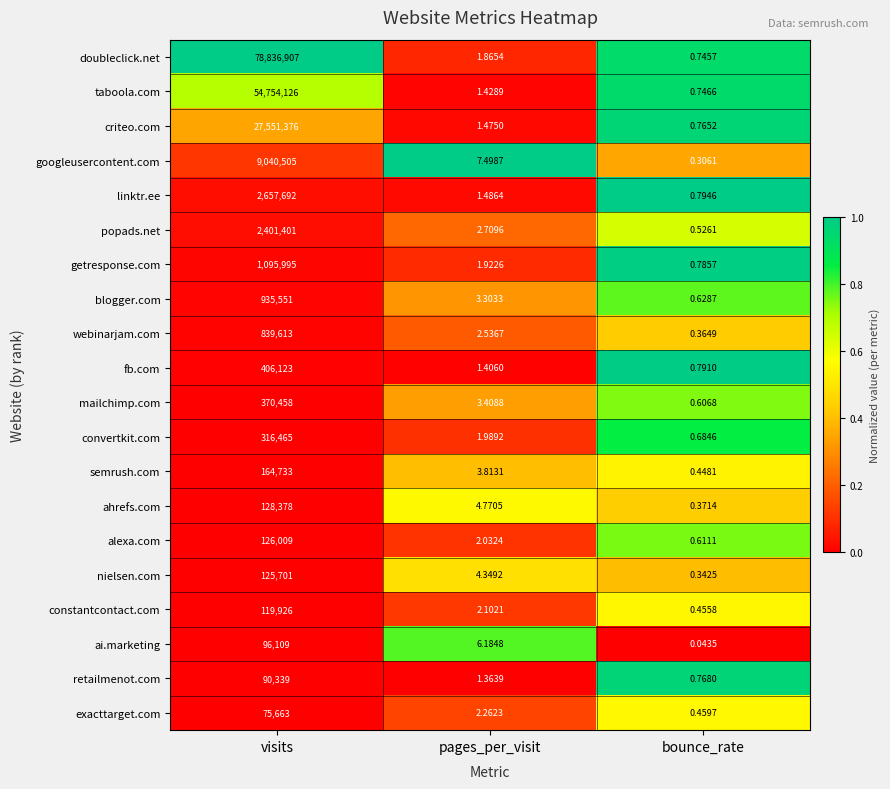

How many categories are shown in the chart?

3